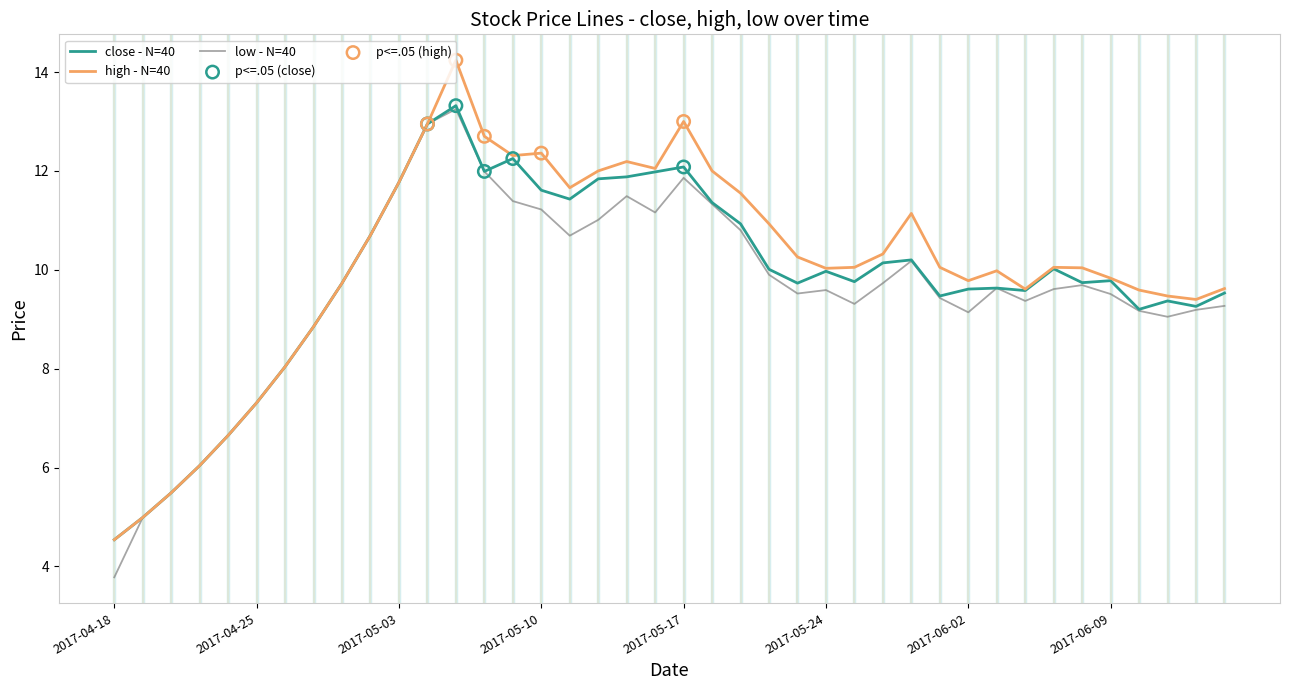

Rank the series by their average value, from highest to lowest.

high - N=40, close - N=40, low - N=40